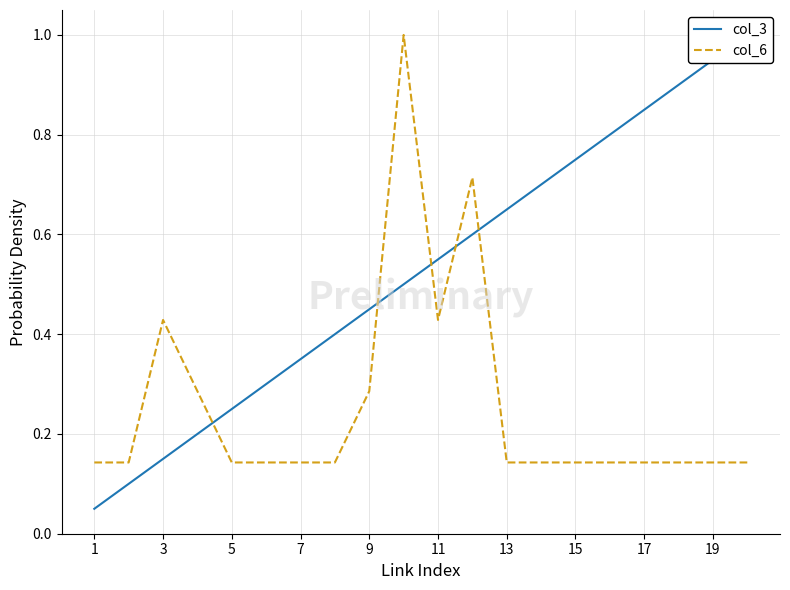

Reading left to right, what are all the values shown in this chart?

col_3: 0.1	0.1	0.1	0.2	0.2	0.3	0.4	0.4	0.5	0.5	0.6	0.6	0.7	0.7	0.8	0.8	0.9	0.9	1.0	1.0
col_6: 0.1	0.1	0.4	0.3	0.1	0.1	0.1	0.1	0.3	1.0	0.4	0.7	0.1	0.1	0.1	0.1	0.1	0.1	0.1	0.1